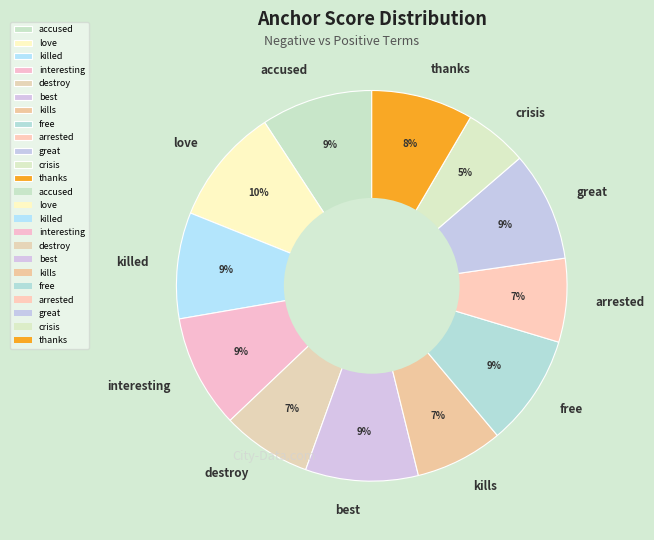

Combined, do free and love account for over 50%?

No